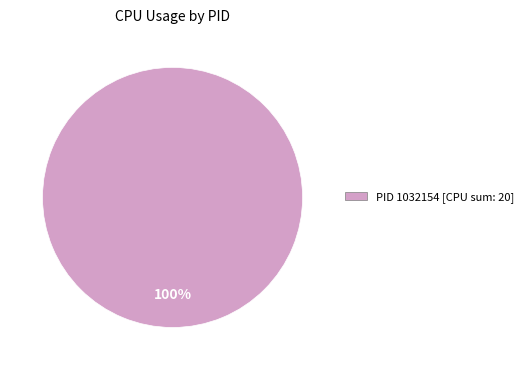

How many segments does this pie chart have?

1